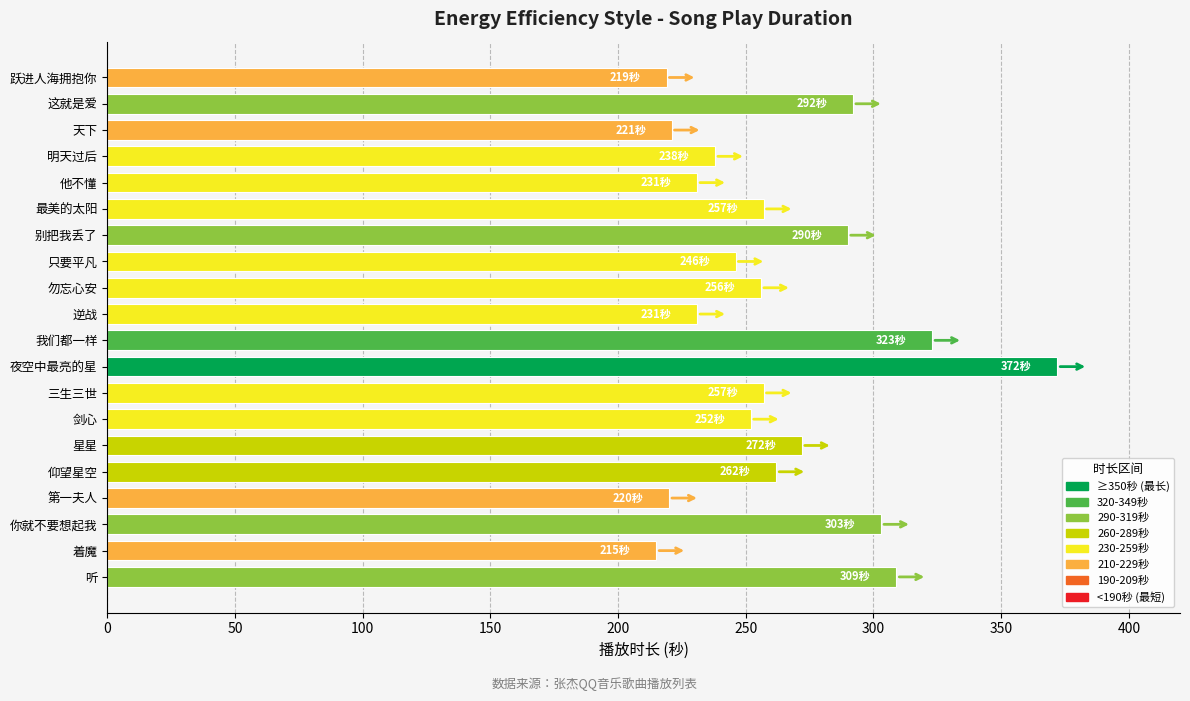

Between 第一夫人 and 只要平凡, which is larger?

只要平凡